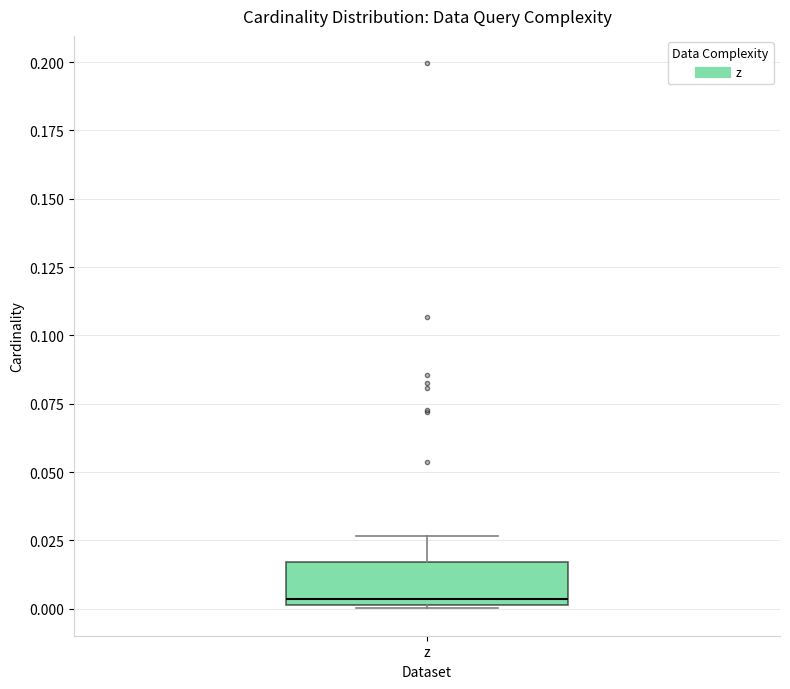

Read this box plot against the y-axis: the position of the median line, the range covered by the box, and the ends of both whiskers. The values are not printed on the chart, so give them approximately, as read against the axis.

median 0.005, box 0.000 to 0.015, whiskers 0.000 to 0.025